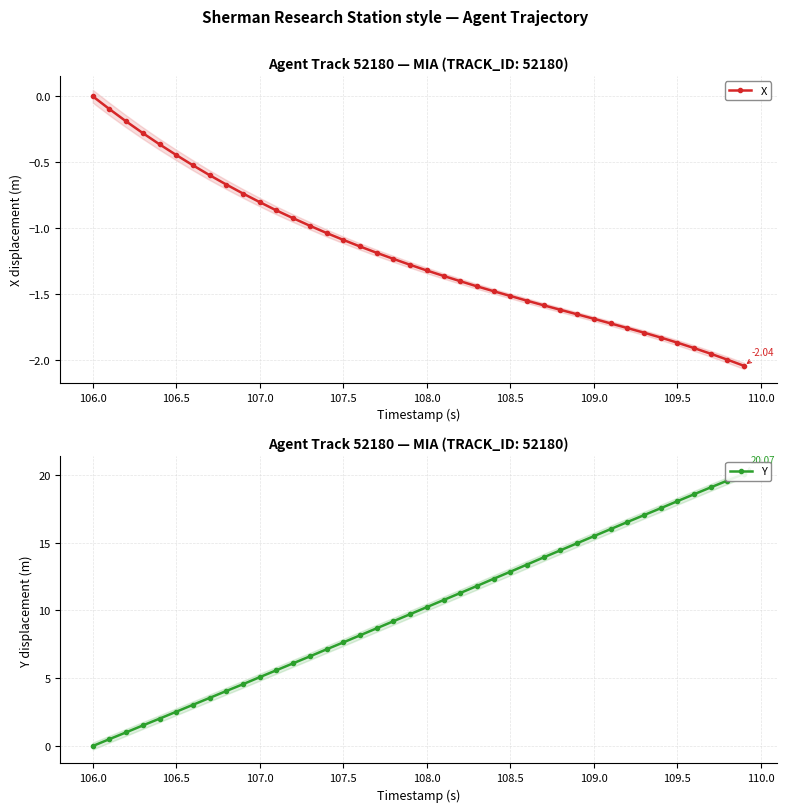

True or false: X and Y intersect in this chart.

False